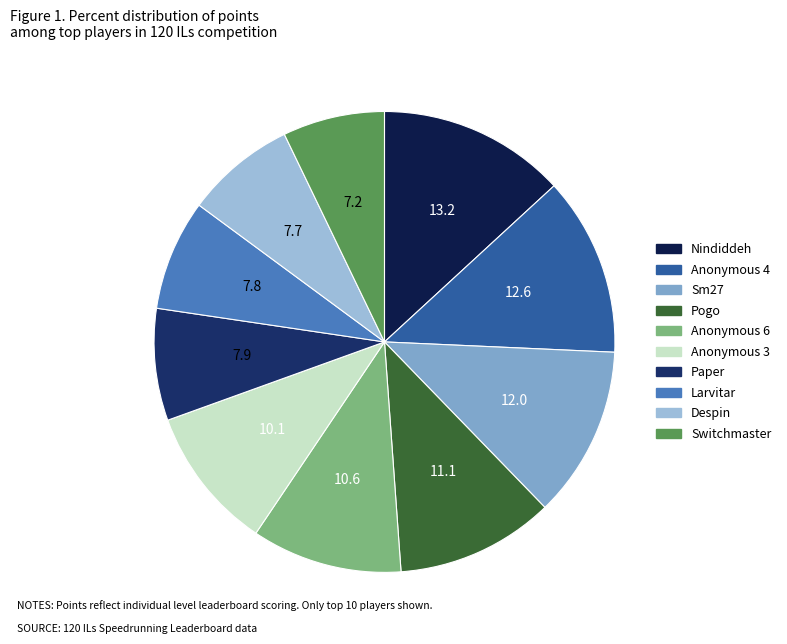

How many segments does this pie chart have?

10